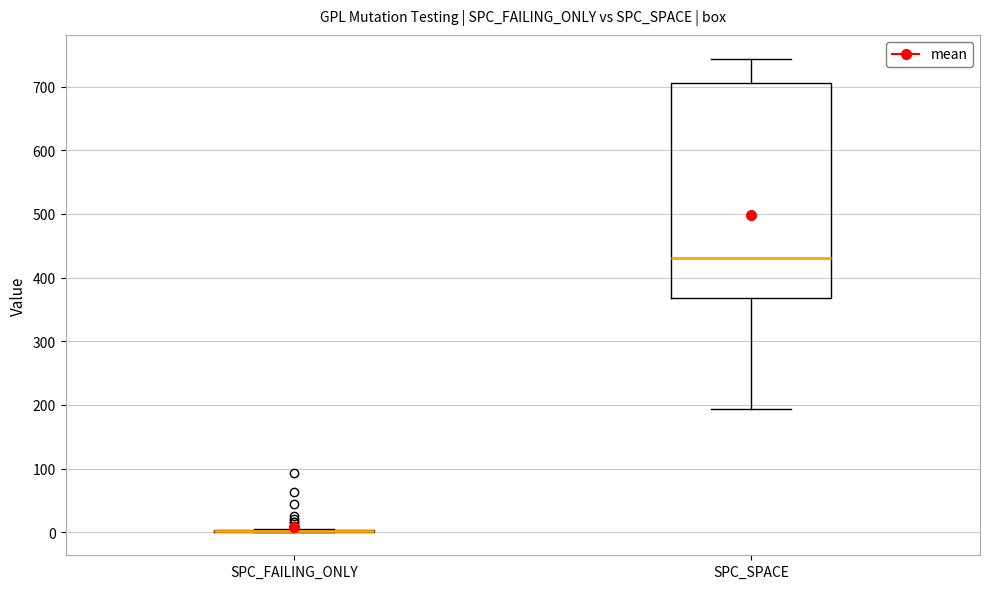

Reading left to right, read every box against the y-axis: the position of its median line, the range the box covers, and the ends of its whiskers. The values are not printed on the chart, so give them approximately, as read against the axis.

SPC_FAILING_ONLY: box collapsed to a line at 0, whiskers 0 to 10
SPC_SPACE: median 430, box 370 to 710, whiskers 190 to 740